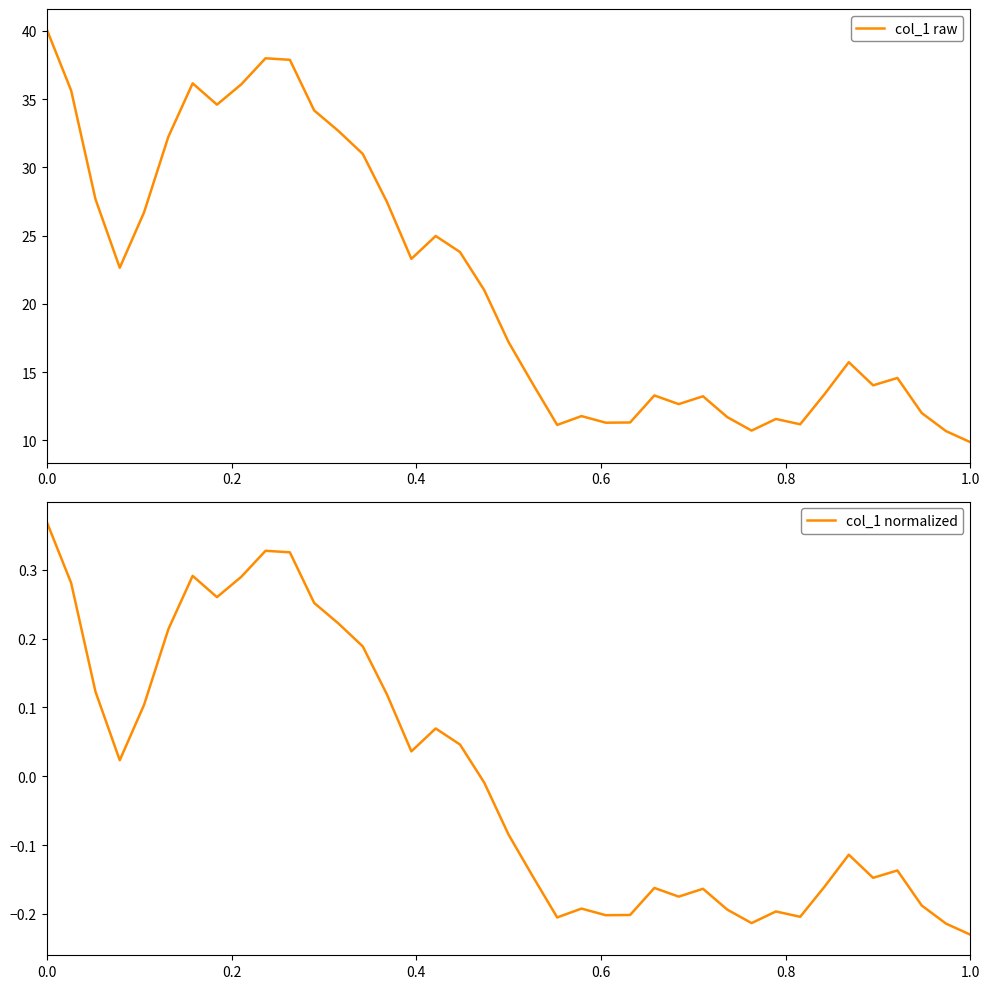

Is this an area chart (filled region under the line)?

No